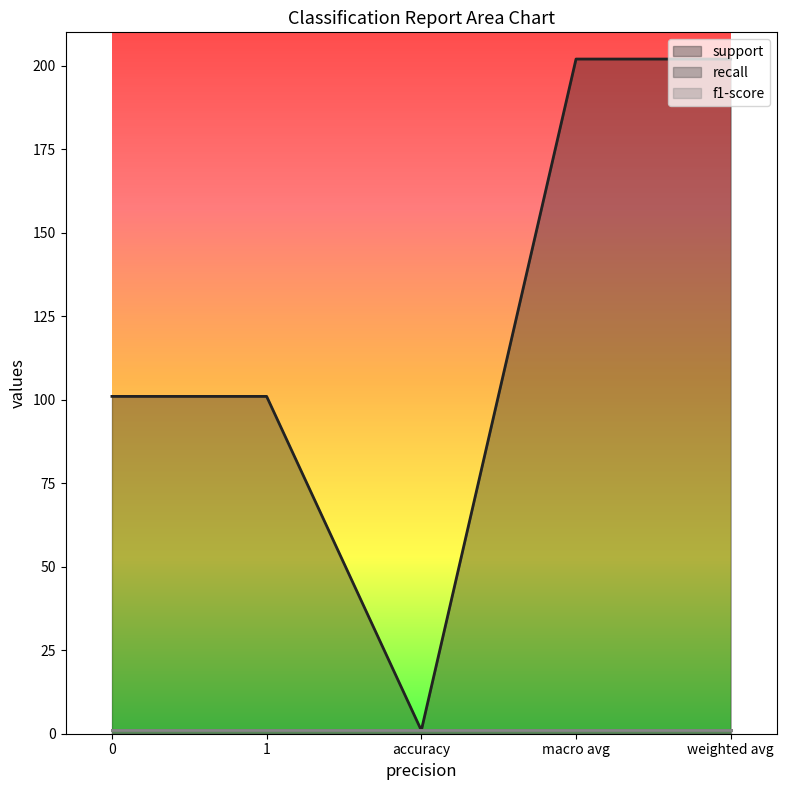

What is the total value across all series at 1?

103